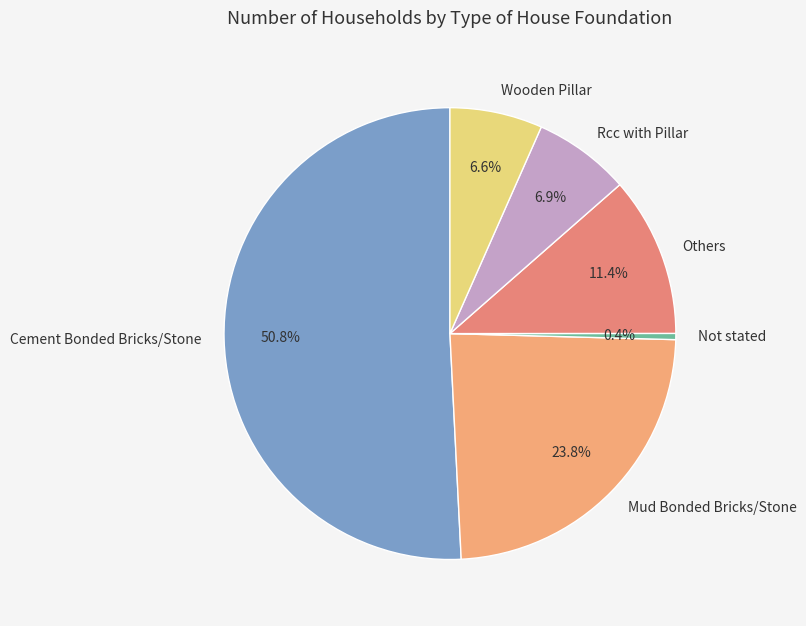

Which slice is the smallest?

Not stated